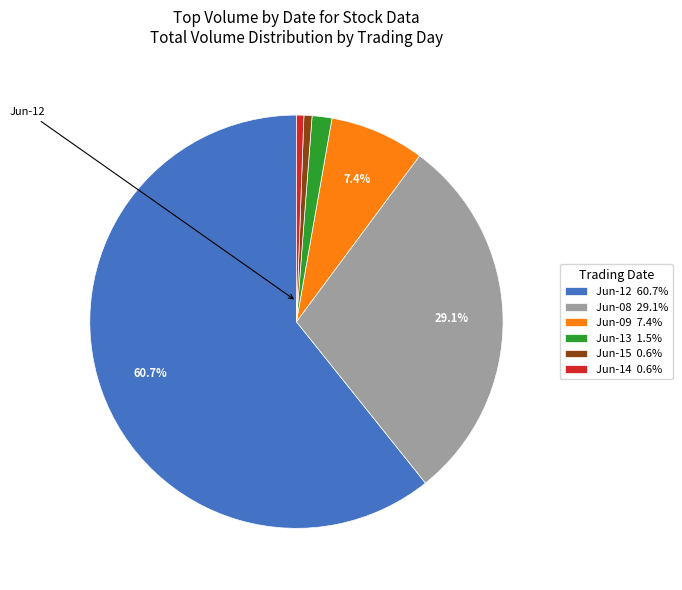

What percentage is NOT represented by Jun-09 7.4%?

92.6%